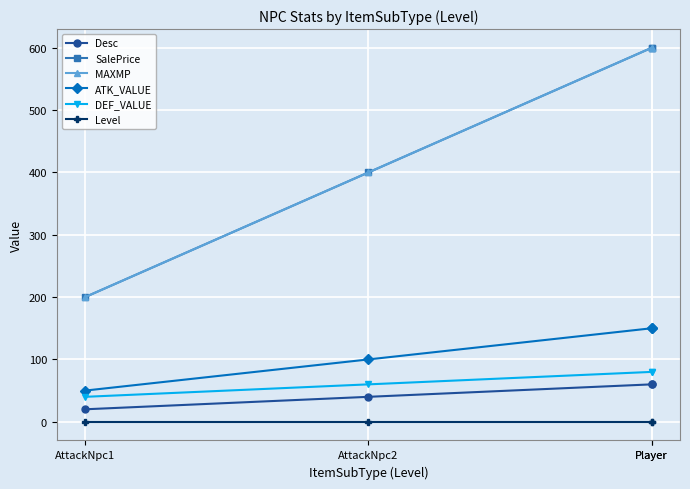

Rank the series by their maximum value, from highest to lowest.

SalePrice, MAXMP, ATK_VALUE, DEF_VALUE, Desc, Level